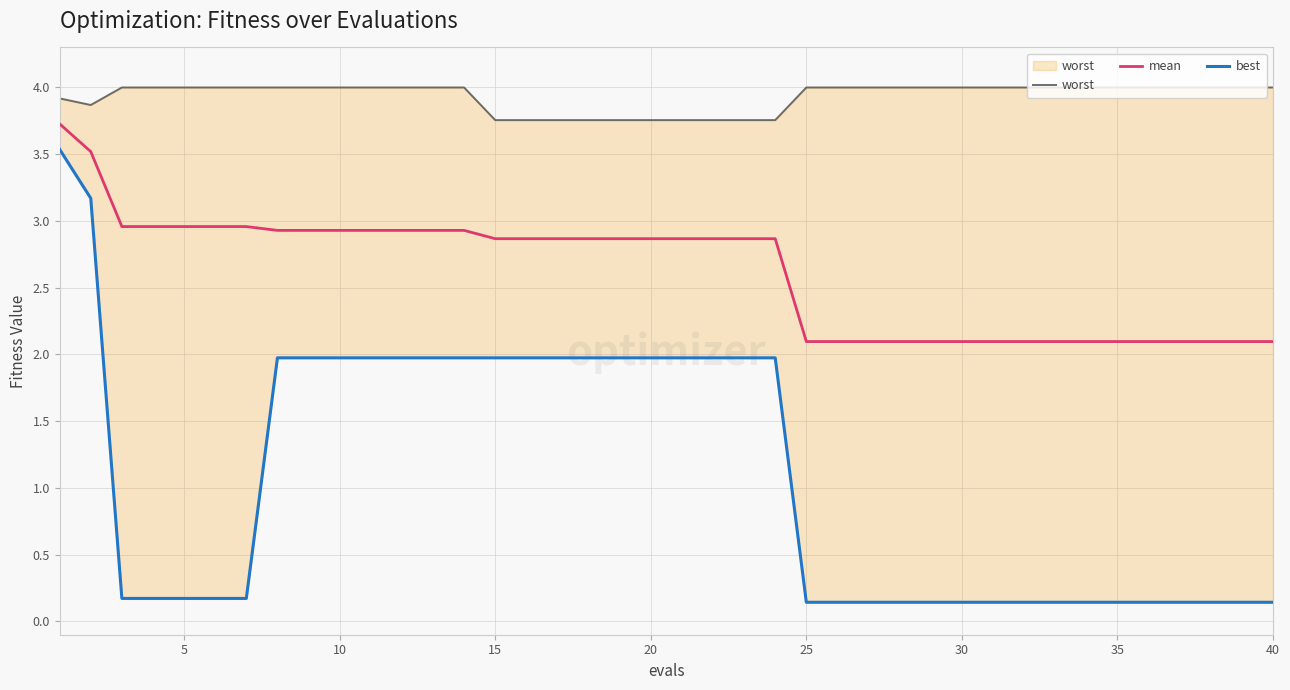

True or false: mean and best intersect in this chart.

False